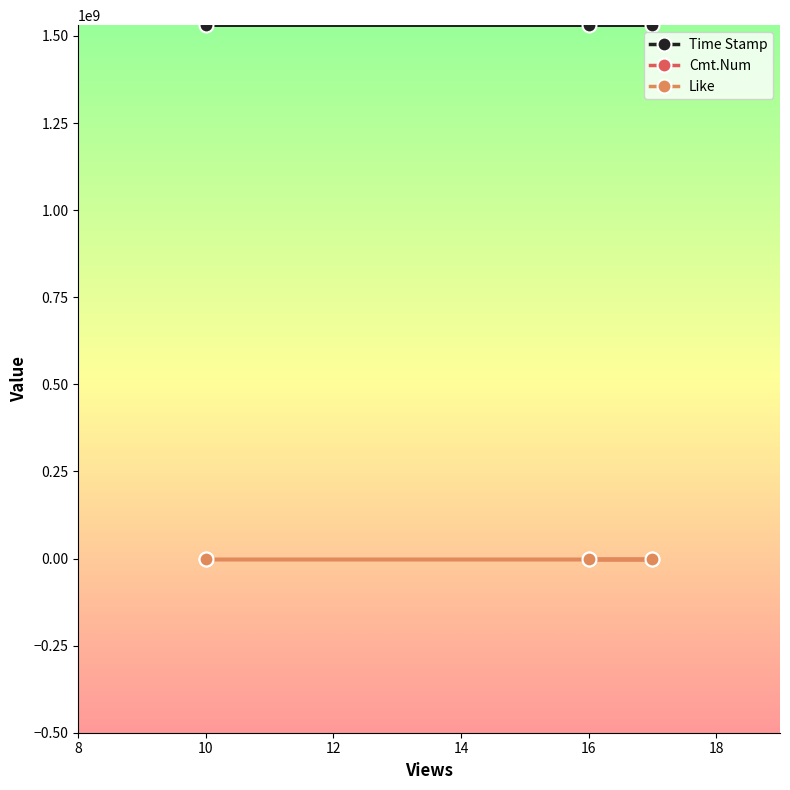

How many lines are shown in the chart?

3